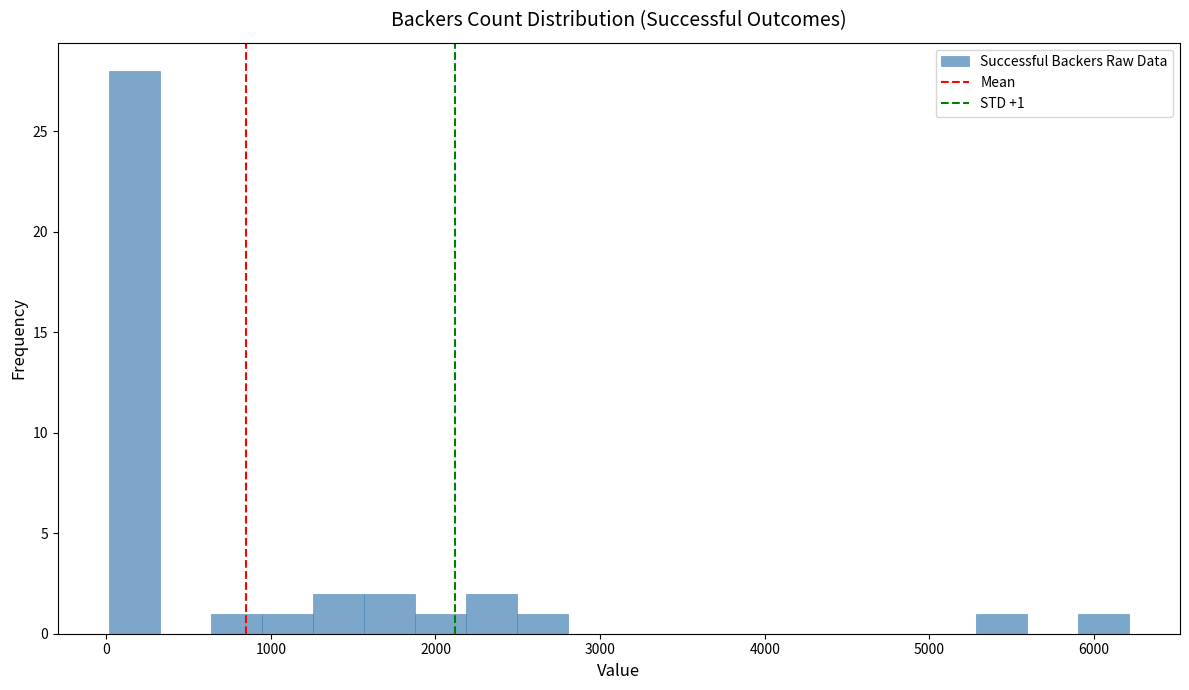

Around what value on the x-axis is the tallest bar? Give the approximate position of its centre, as read against the axis.

200